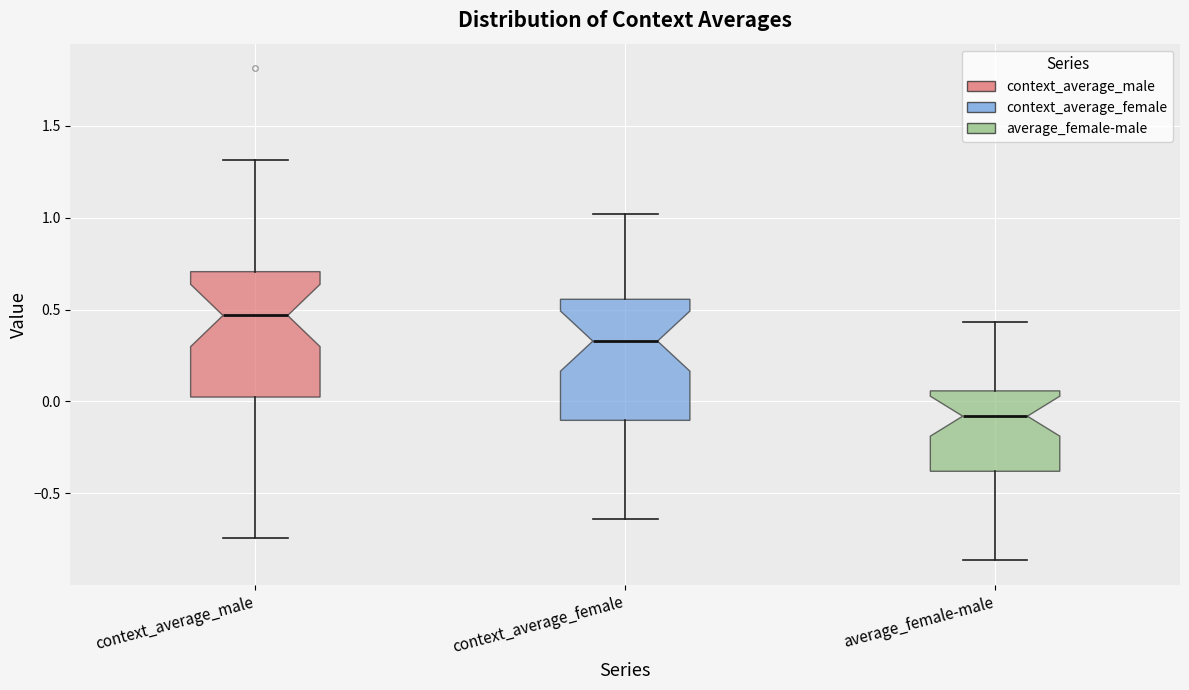

Which box has the highest median line?

context_average_male